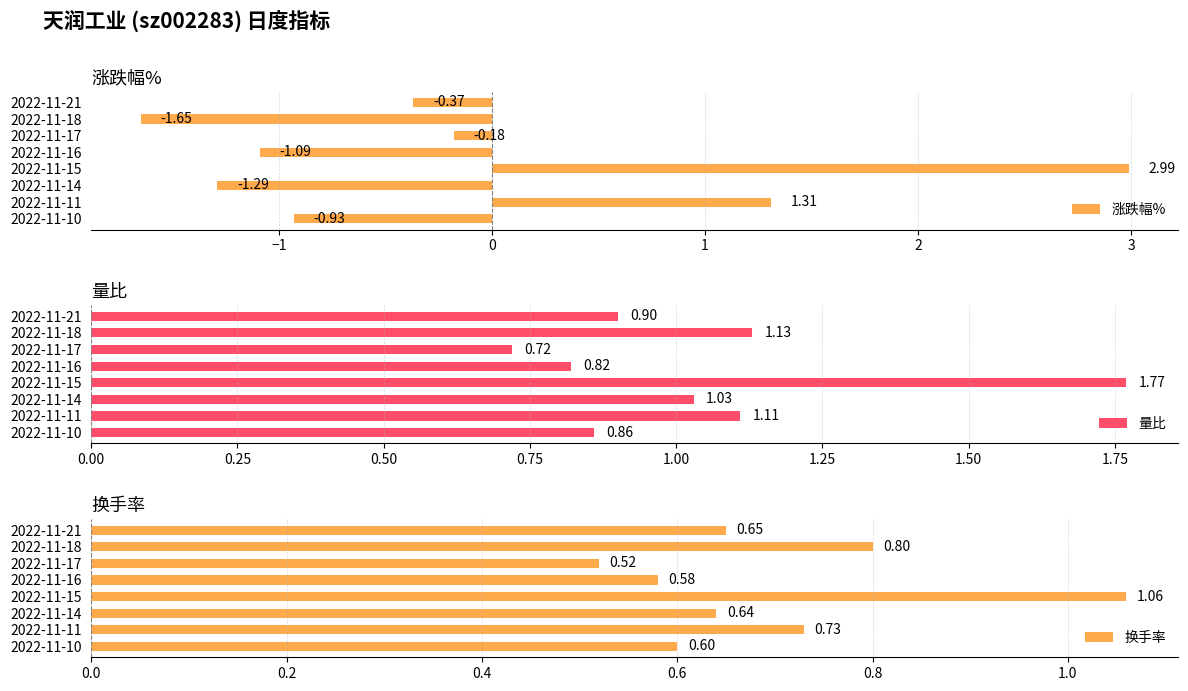

What is the sum of all 涨跌幅% values?

-1.2